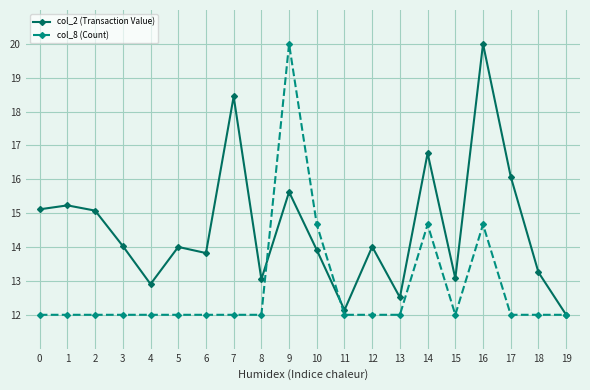

Is it true that col_2 (Transaction Value) equals 19.0 at 3?

False